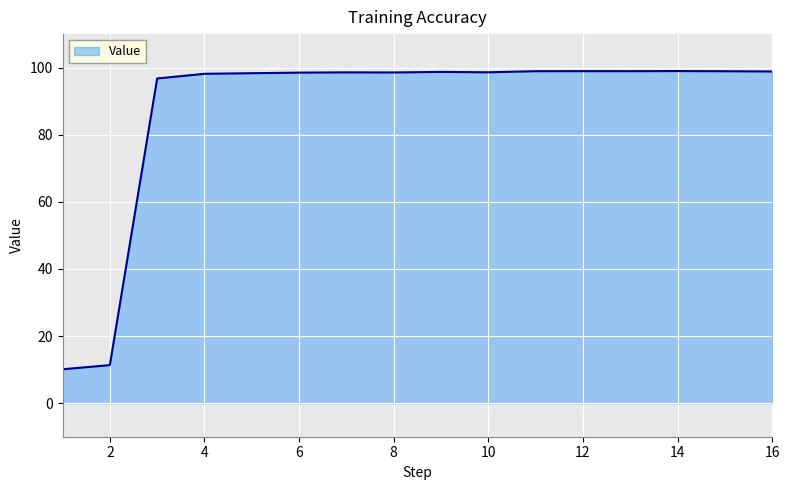

What is the minimum value shown in the chart?

10.1